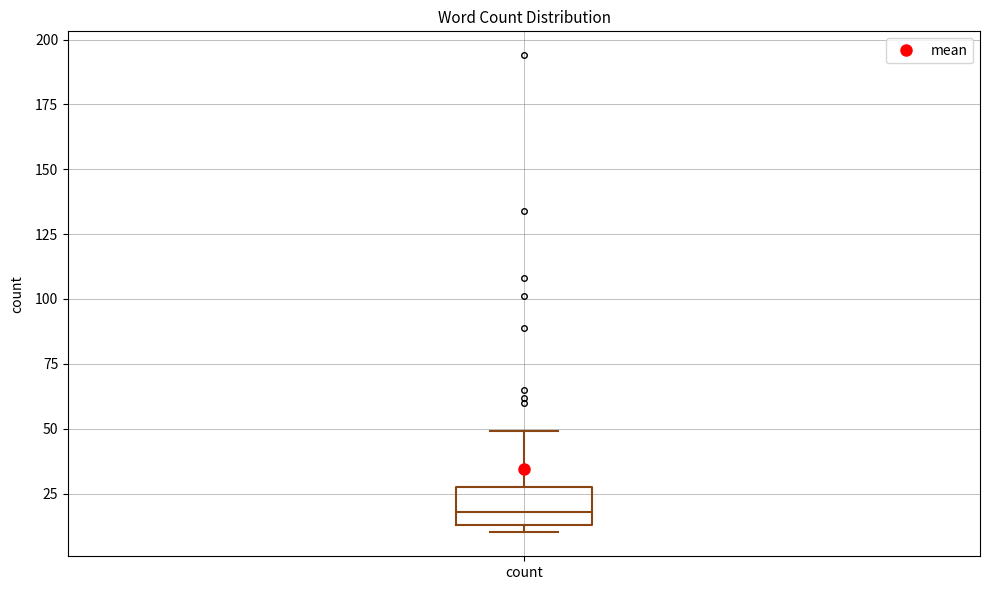

Where is the lower edge of the box for count on the y-axis? The values are not printed on the chart, so give them approximately, as read against the axis.

15